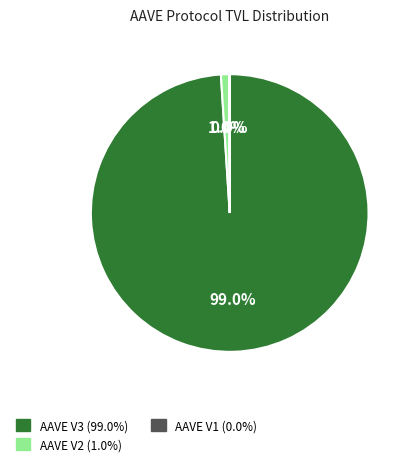

Does any single category account for the majority?

Yes